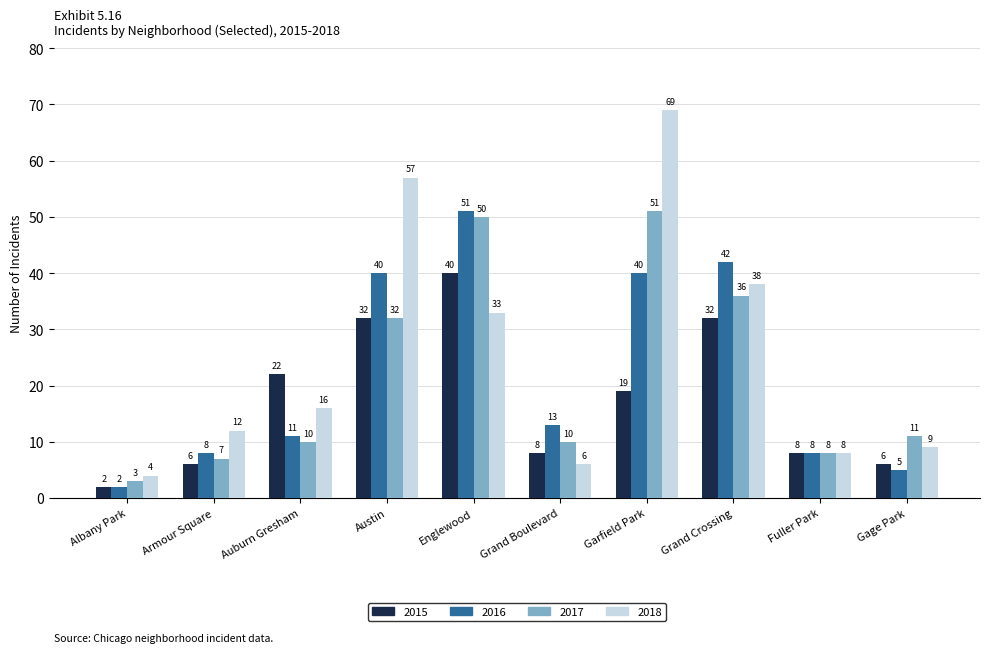

At which label does 2016 first exceed 13?

Austin